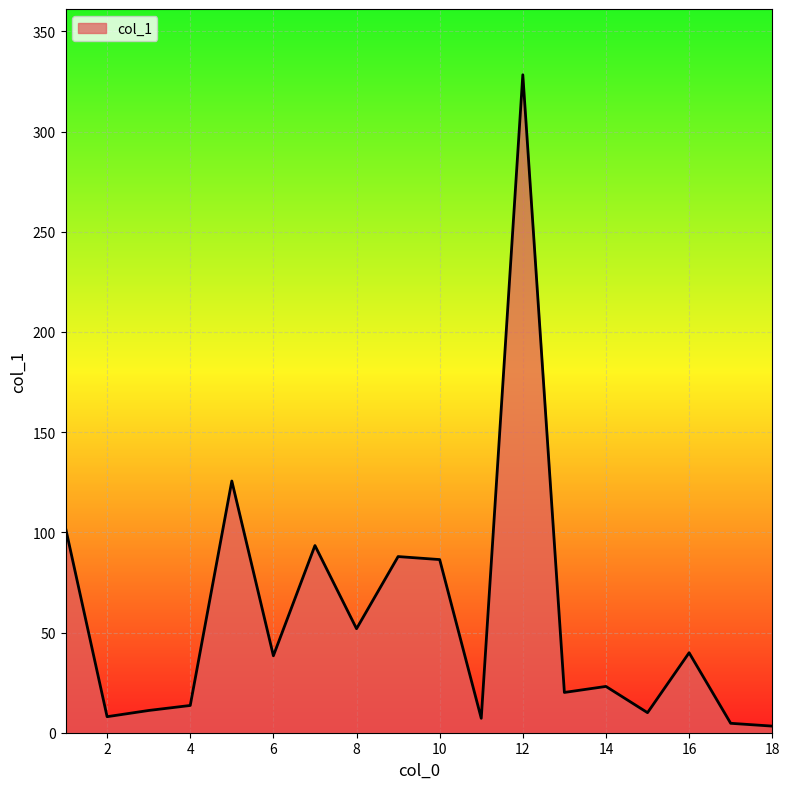

What is the difference between the maximum and minimum values?

325.0